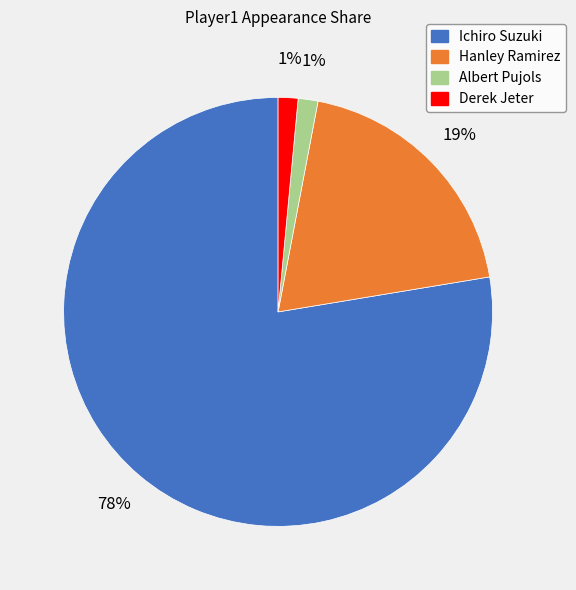

How many segments does this pie chart have?

4